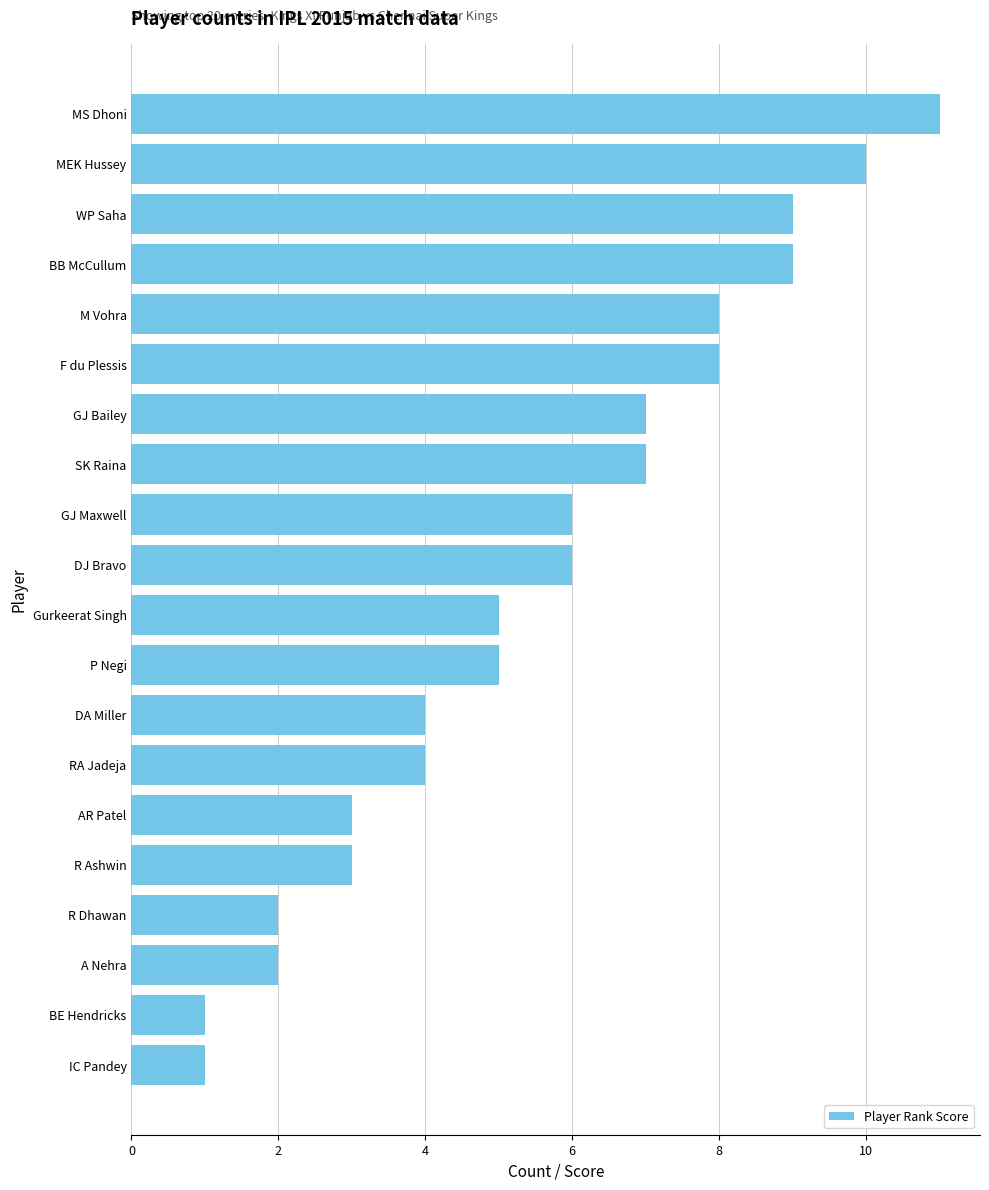

What is the sum of all values?

111